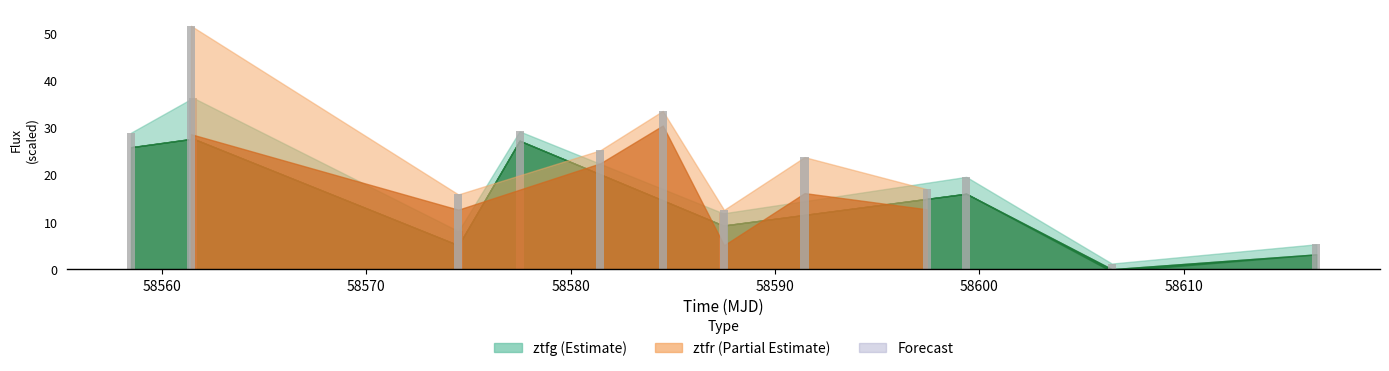

What is the difference between the maximum and minimum values?

35.1